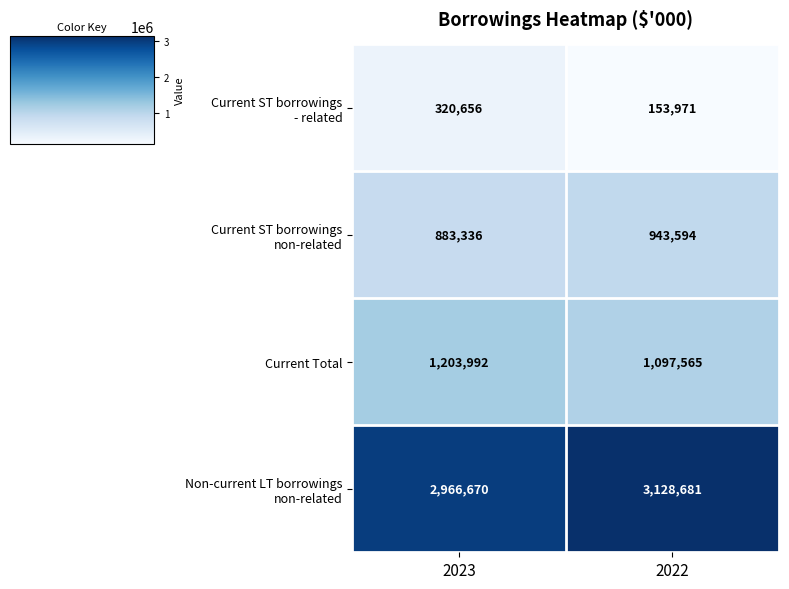

What is the difference between the highest and lowest values at 2022?

2974710